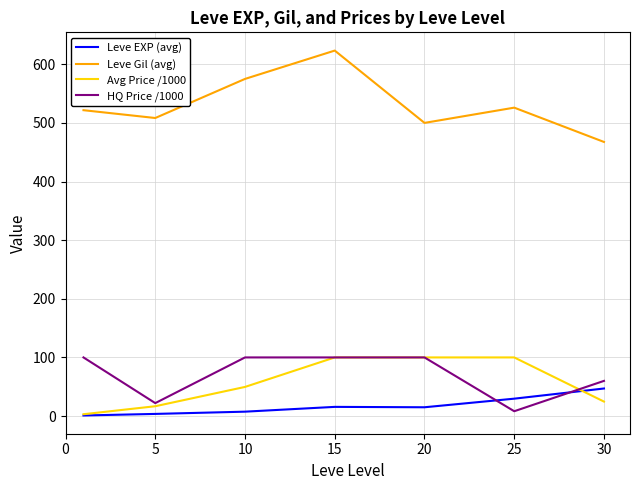

Which series has the largest range (max minus min)?

Leve Gil (avg)